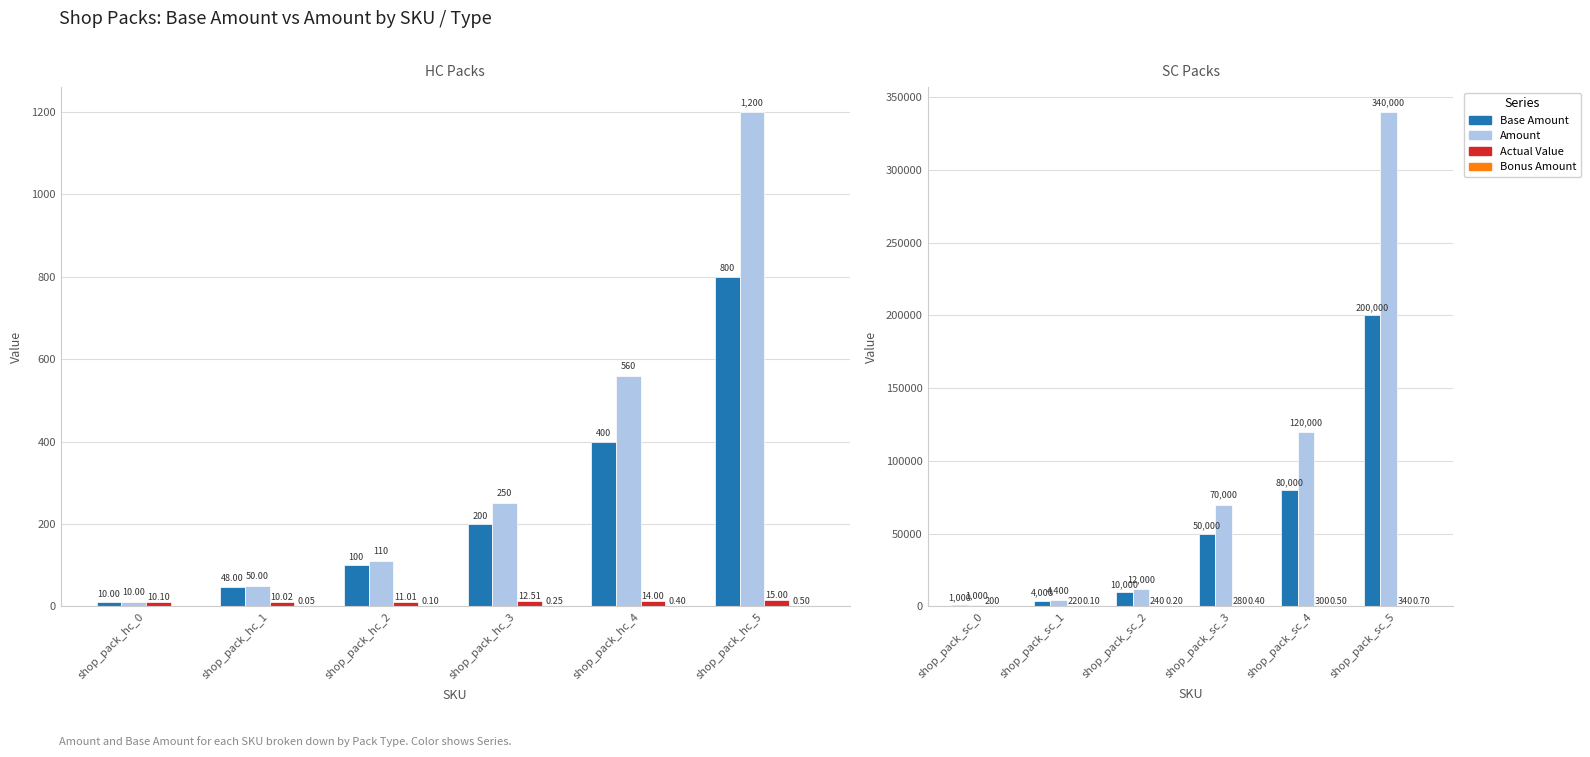

Which series has the widest spread of values?

Amount